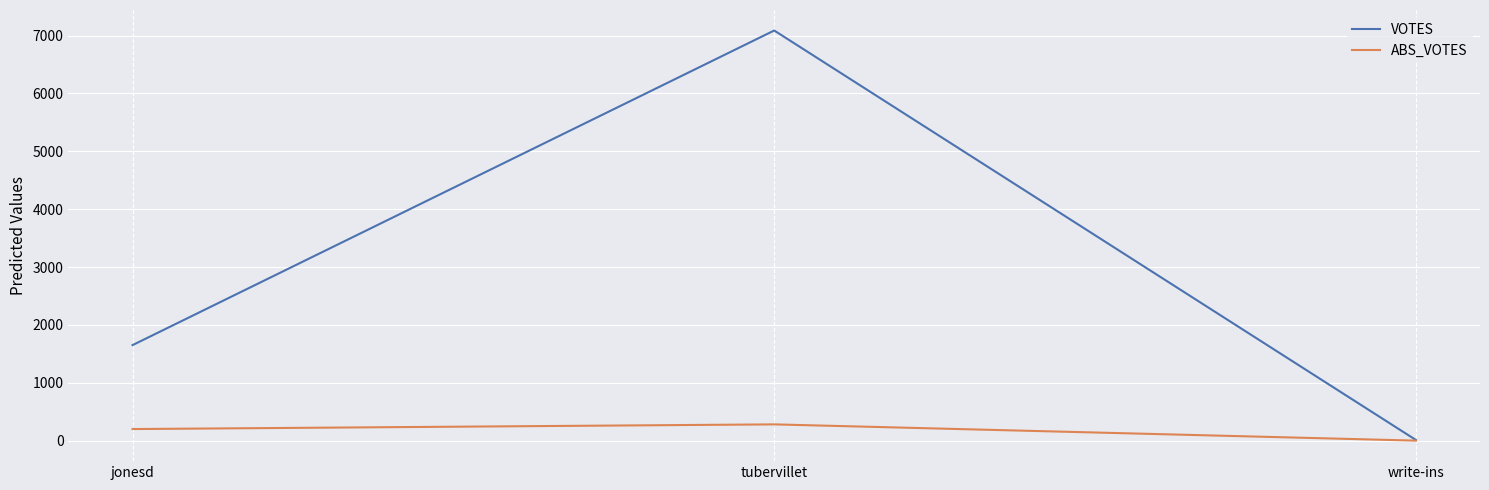

Which series changed the most between jonesd and write-ins?

VOTES